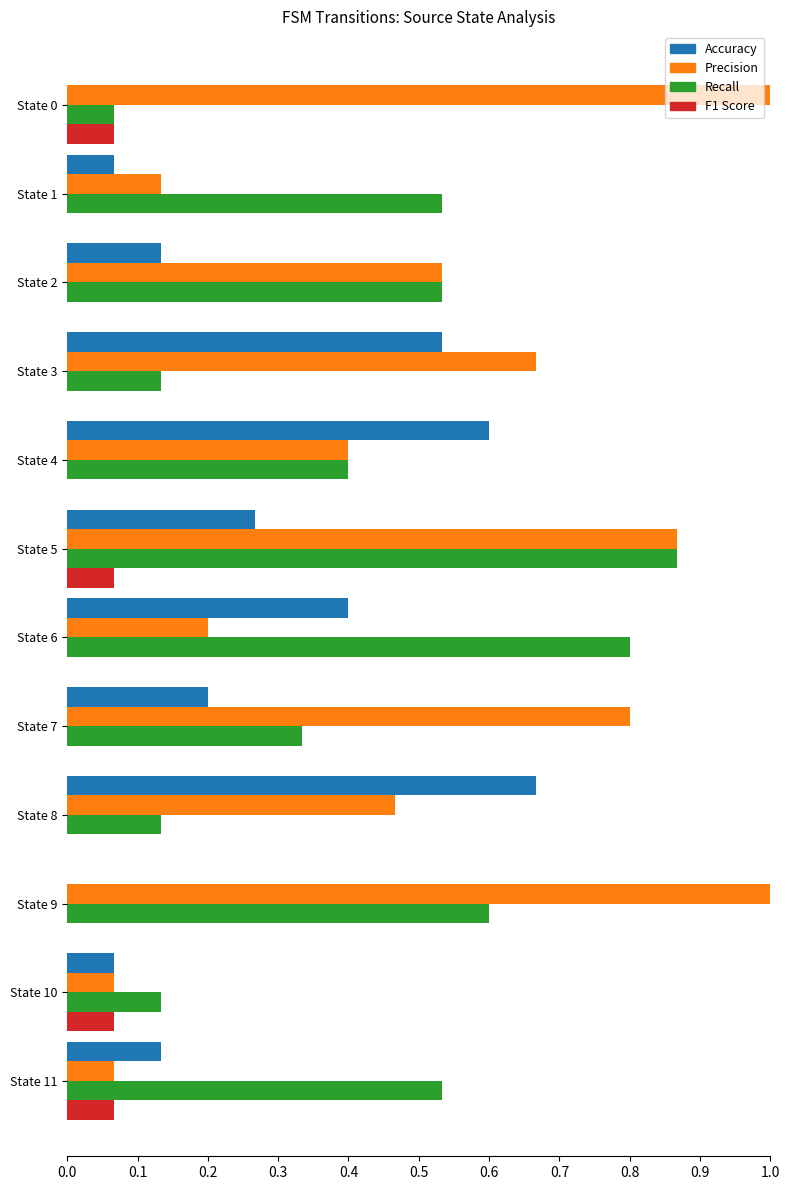

Is the value of F1 Score at State 3 greater than the value of Recall at State 7?

No